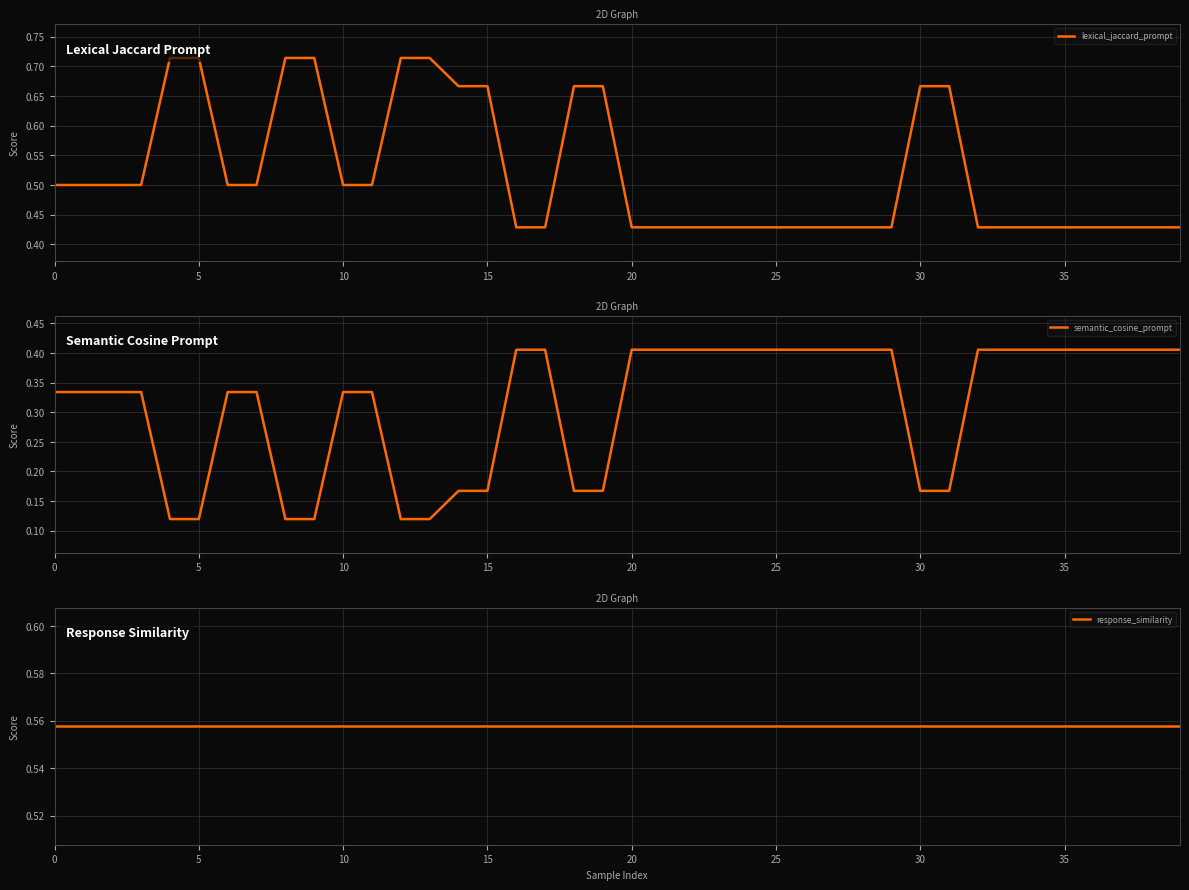

True or false: lexical_jaccard_prompt and semantic_cosine_prompt cross at least once.

False